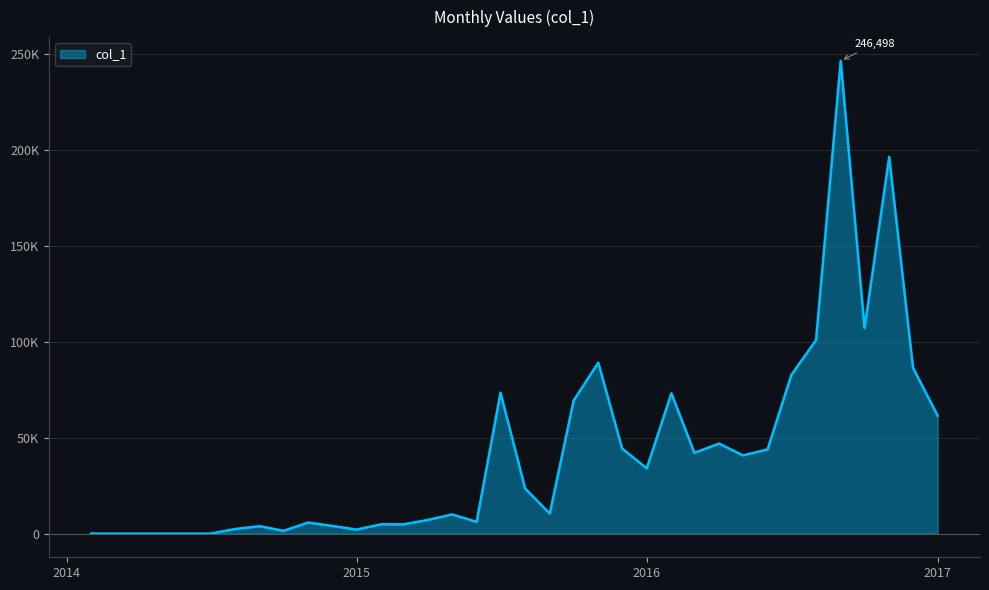

What is the average value?

42374